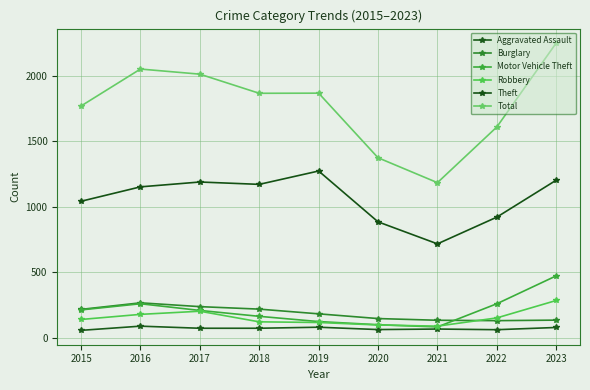

Is the value of Aggravated Assault at 2015 greater than the value of Theft at 2015?

No